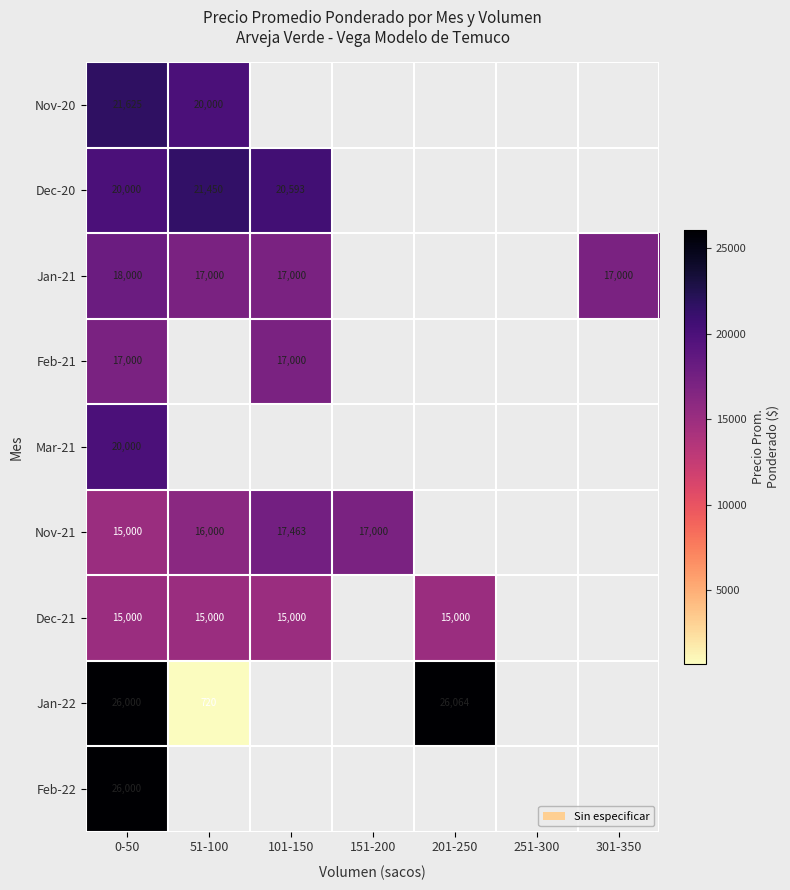

The value of Dec-21 at 101-150 is 3308. True or false?

False